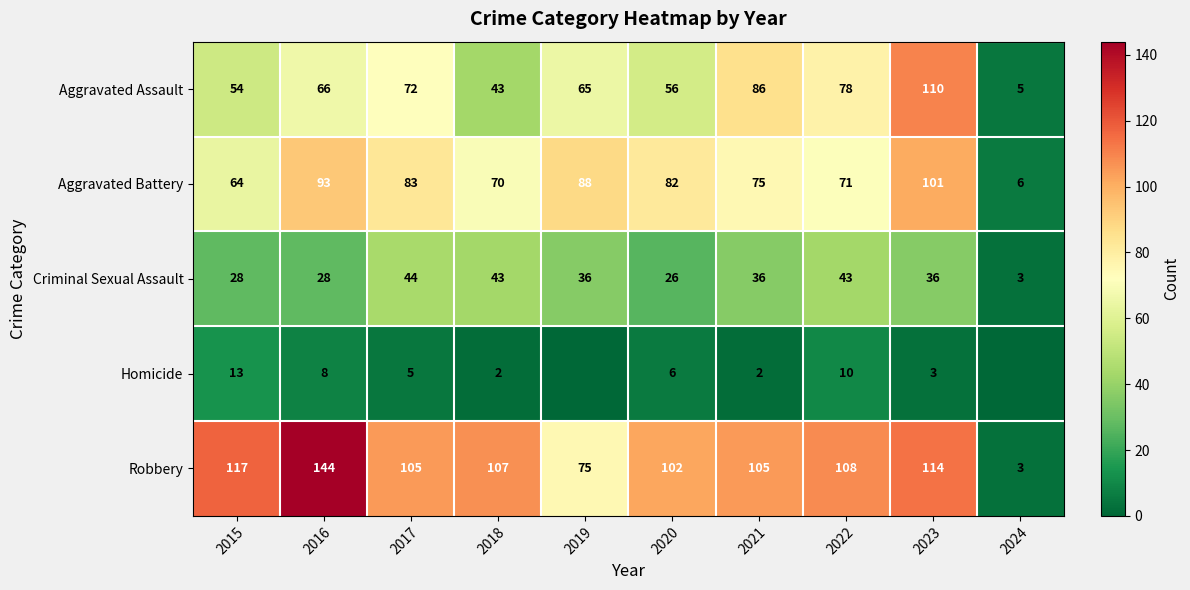

Is it true that Criminal Sexual Assault equals 26 at 2020?

True